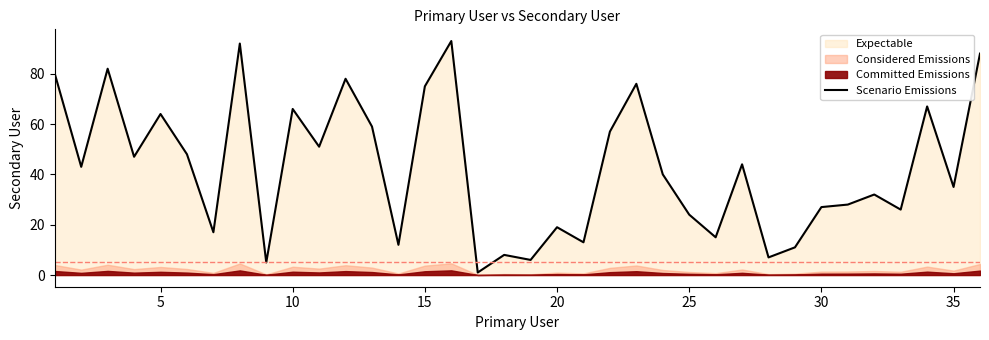

What is the difference between the maximum and minimum values?

92